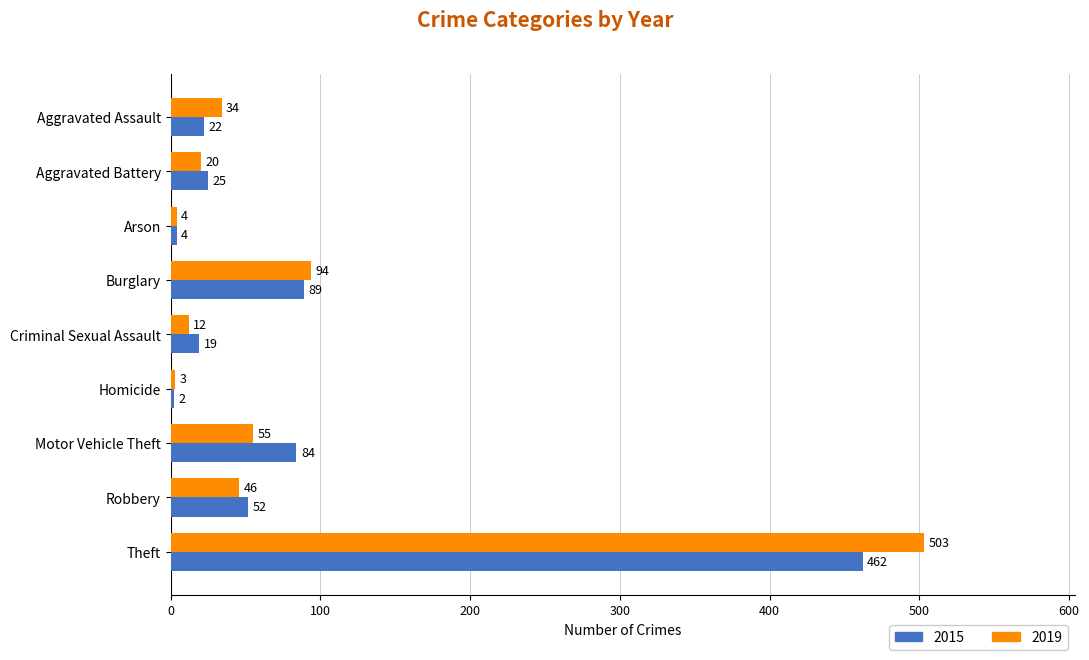

How many data points in 2019 are less than 34?

4